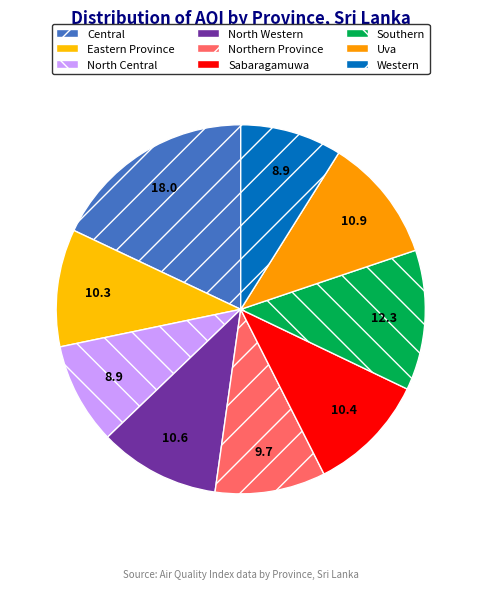

Is it true that Western is 9% of the pie?

True